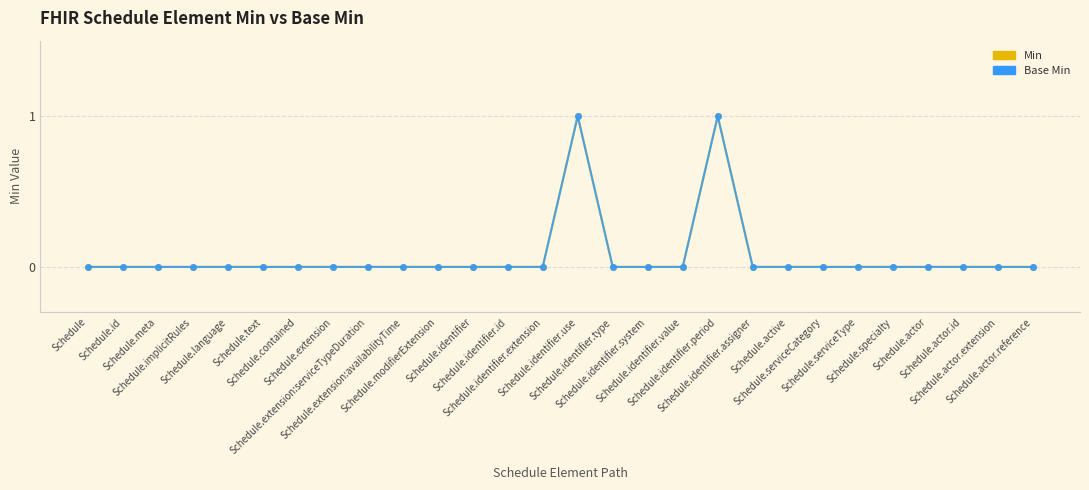

Does the chart have visible grid lines?

Yes